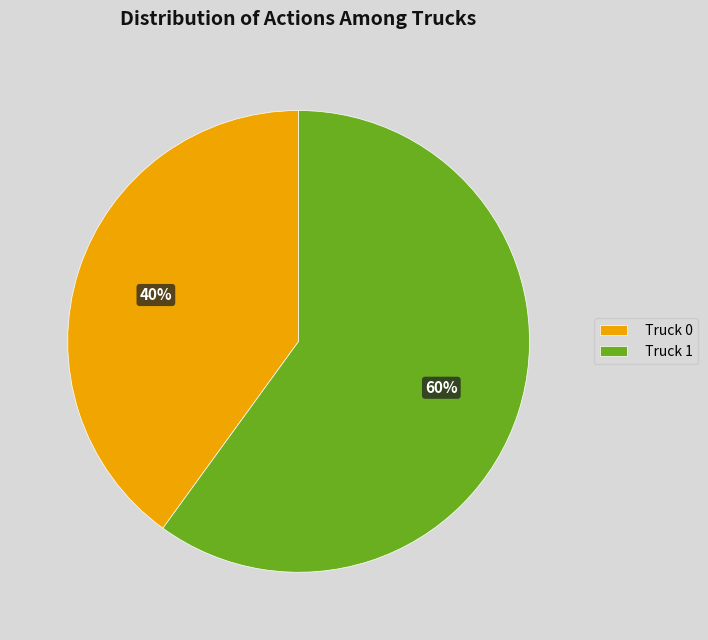

Rank the categories by value from highest to lowest.

Truck 1, Truck 0